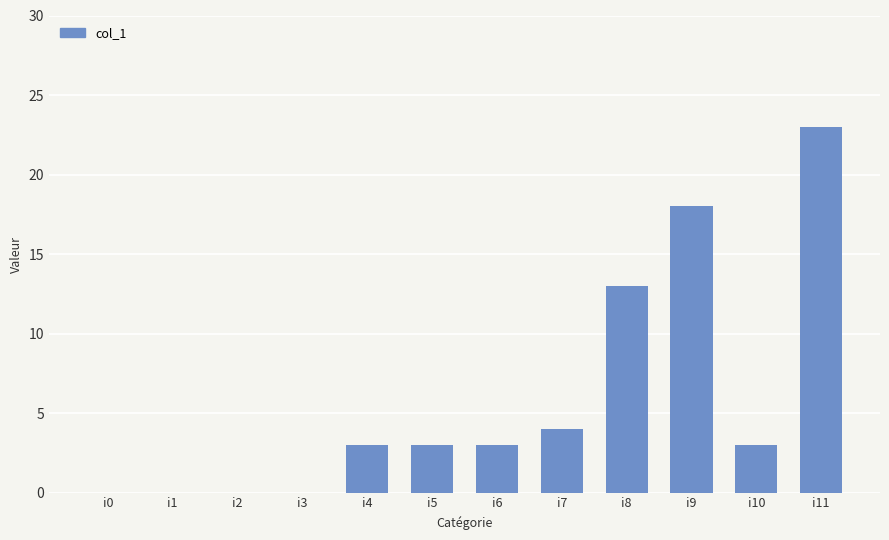

What is the maximum value shown in the chart?

23